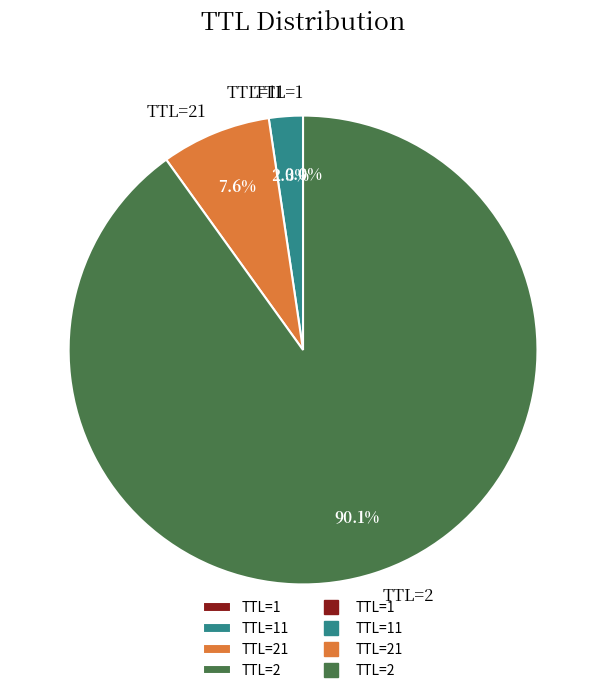

Is there any slice that represents more than half of the pie?

Yes